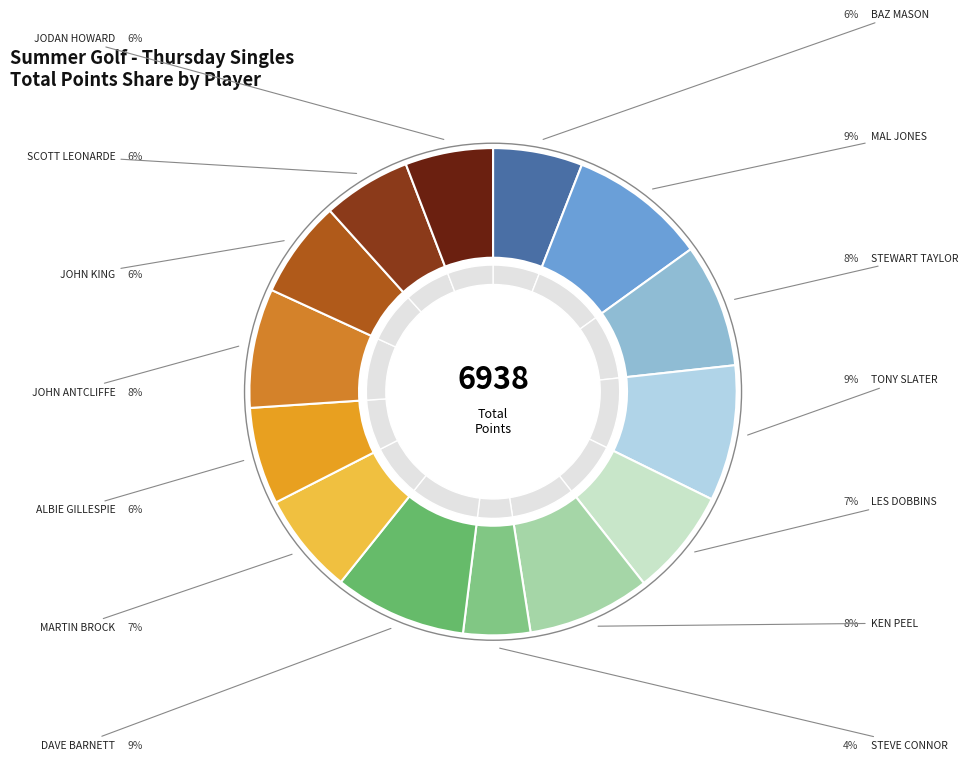

Which category has the smallest portion of the pie?

STEVE CONNOR